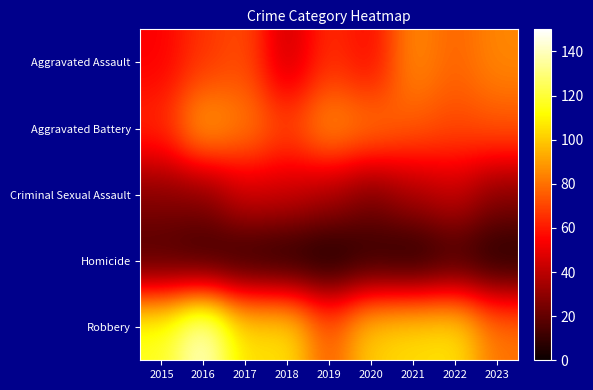

Reading left to right, extract all data points from this chart.

Aggravated Assault: 2015=54	2016=66	2017=72	2018=43	2019=65	2020=56	2021=86	2022=77	2023=85
Aggravated Battery: 2015=64	2016=93	2017=83	2018=70	2019=88	2020=82	2021=75	2022=71	2023=74
Criminal Sexual Assault: 2015=28	2016=28	2017=44	2018=43	2019=36	2020=26	2021=36	2022=42	2023=28
Homicide: 2015=13	2016=8	2017=5	2018=2	2019=0	2020=6	2021=2	2022=9	2023=3
Robbery: 2015=117	2016=144	2017=105	2018=107	2019=75	2020=102	2021=105	2022=107	2023=81